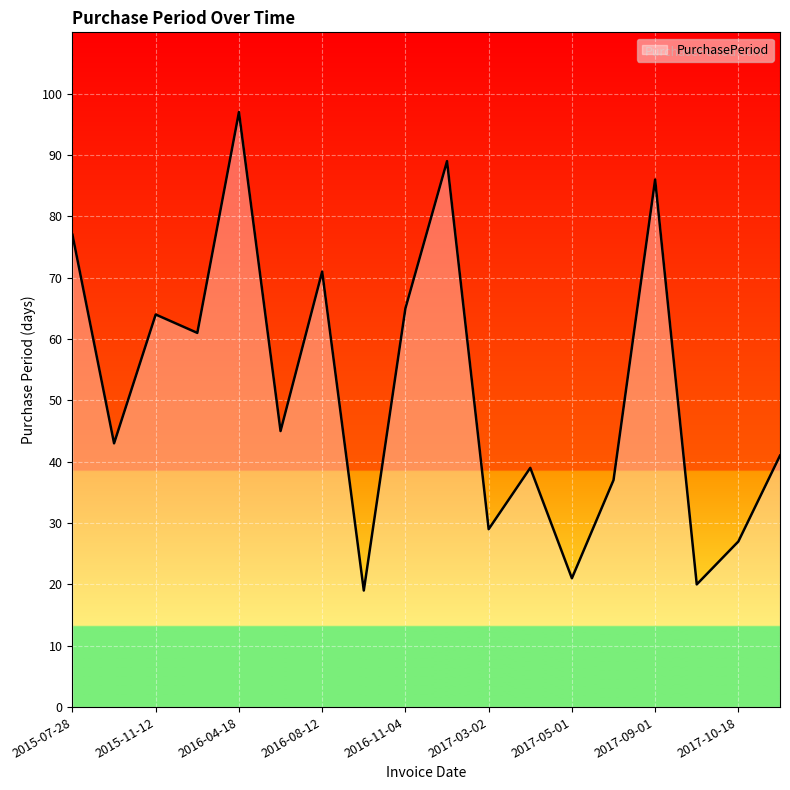

What is the difference between the maximum and minimum values?

78